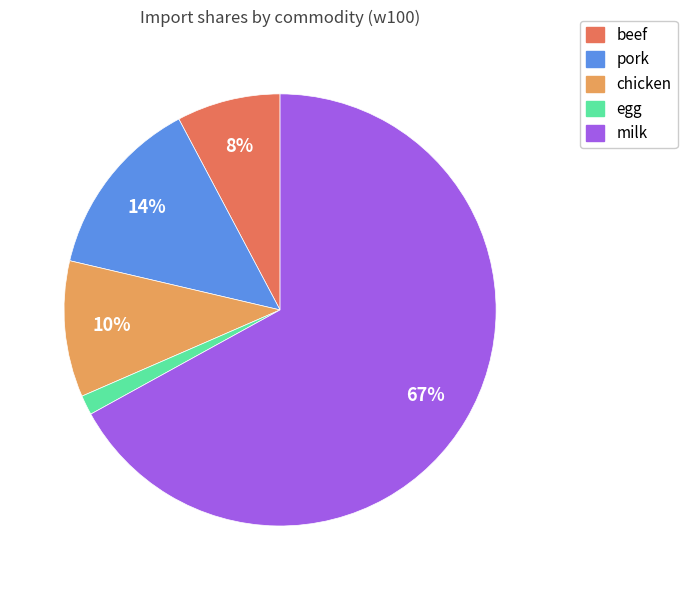

Which has a higher value, pork or beef?

pork